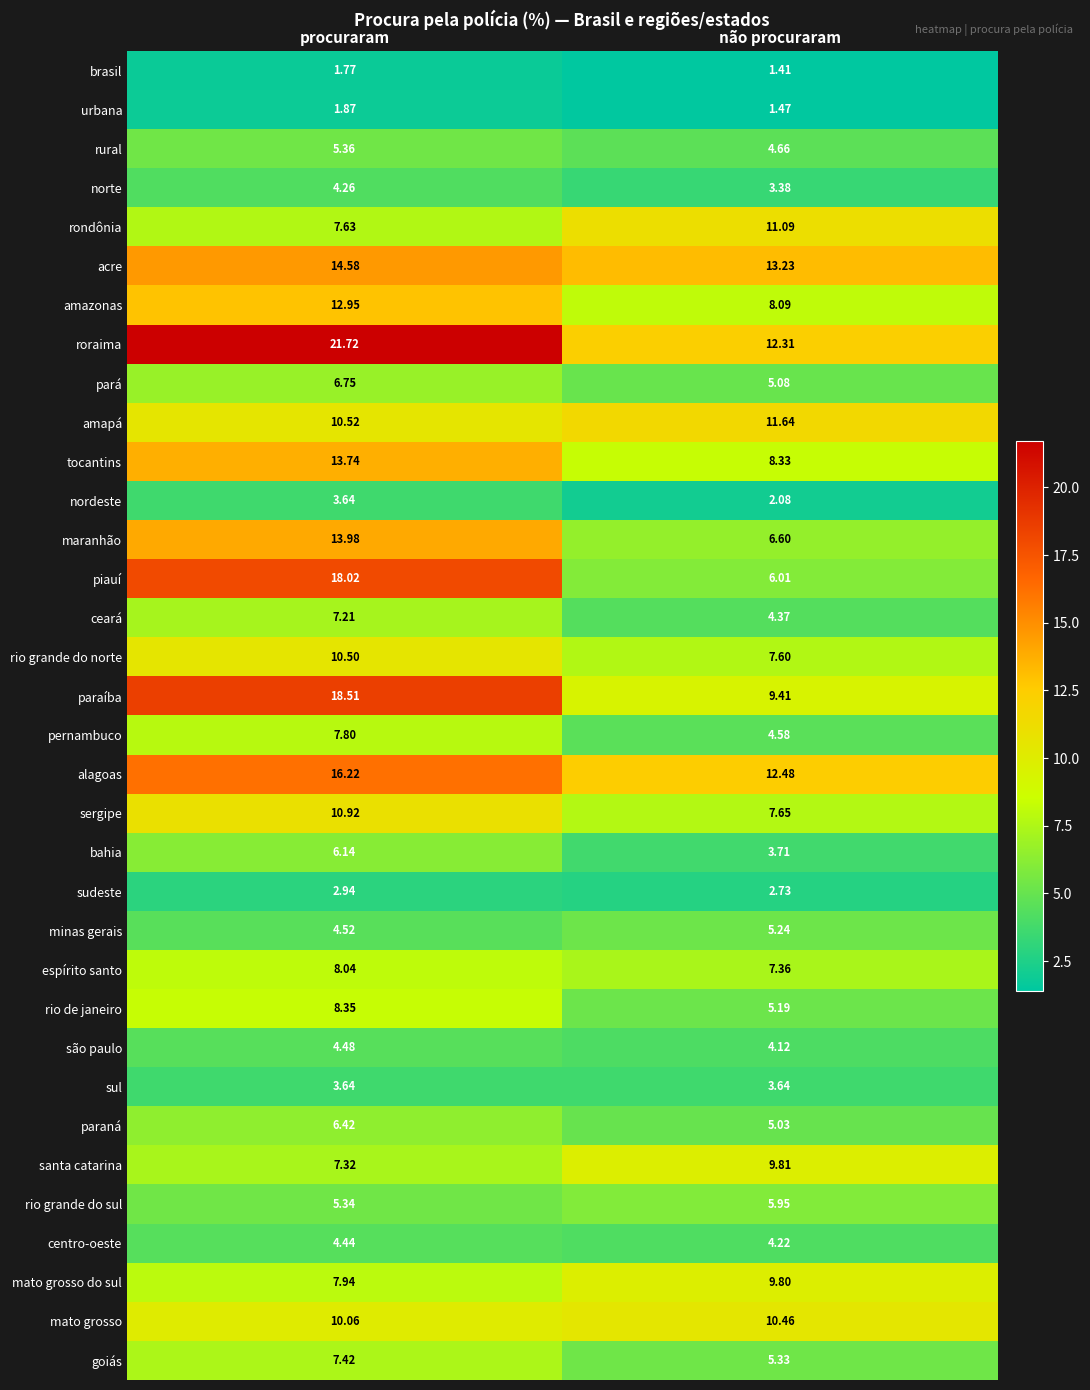

Rank the categories by ceará value from lowest to highest.

não procuraram, procuraram